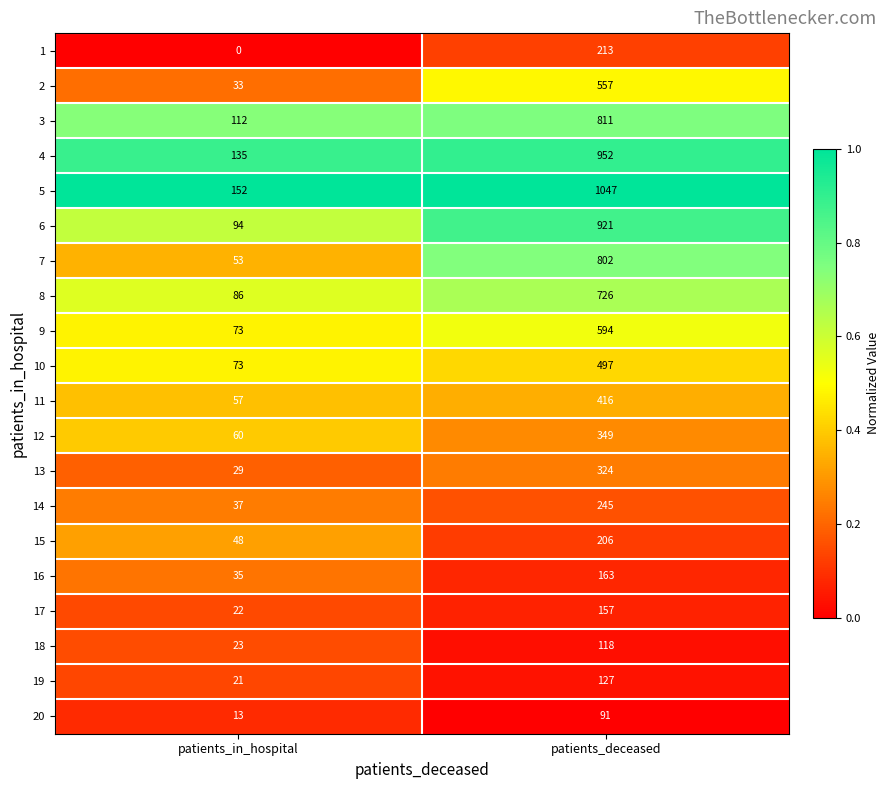

At which category does the chart reach its peak across all series?

patients_deceased